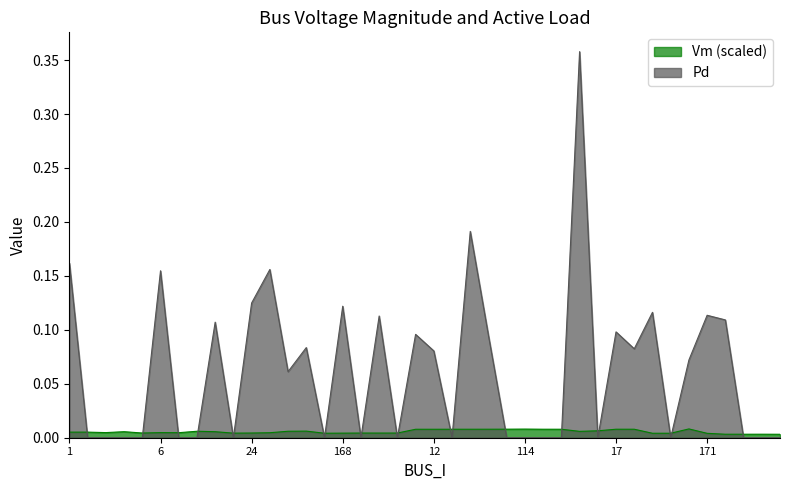

Reading left to right, transcribe all the data shown in this chart.

Vm: 0.0	0.0	0.0	0.0	0.0	0.0	0.0	0.0	0.0	0.0	0.0	0.0	0.0	0.0	0.0	0.0	0.0	0.0	0.0	0.0	0.0	0.0	0.0	0.0	0.0	0.0	0.0	0.0	0.0	0.0	0.0	0.0	0.0	0.0	0.0	0.0	0.0	0.0	0.0	0.0
Pd: 0.2	0.0	0.0	0.0	0.0	0.2	0.0	0.0	0.1	0.0	0.1	0.2	0.1	0.1	0.0	0.1	0.0	0.1	0.0	0.1	0.1	0.0	0.2	0.1	0.0	0.0	0.0	0.0	0.4	0.0	0.1	0.1	0.1	0.0	0.1	0.1	0.1	0.0	0.0	0.0